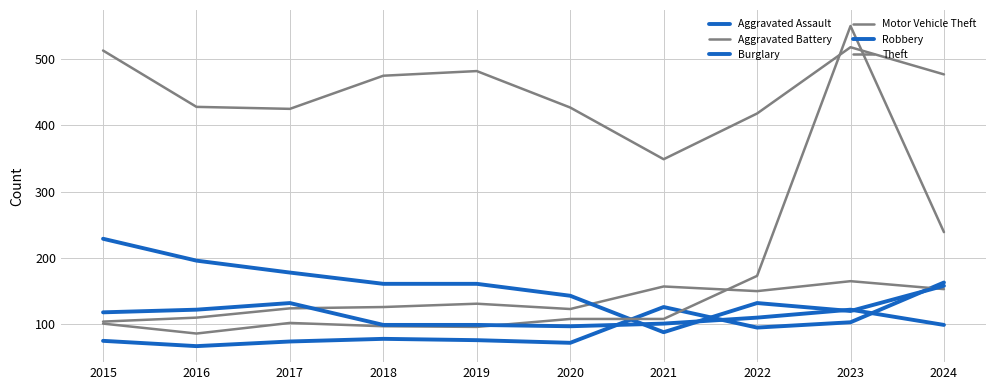

How many lines are shown in the chart?

6